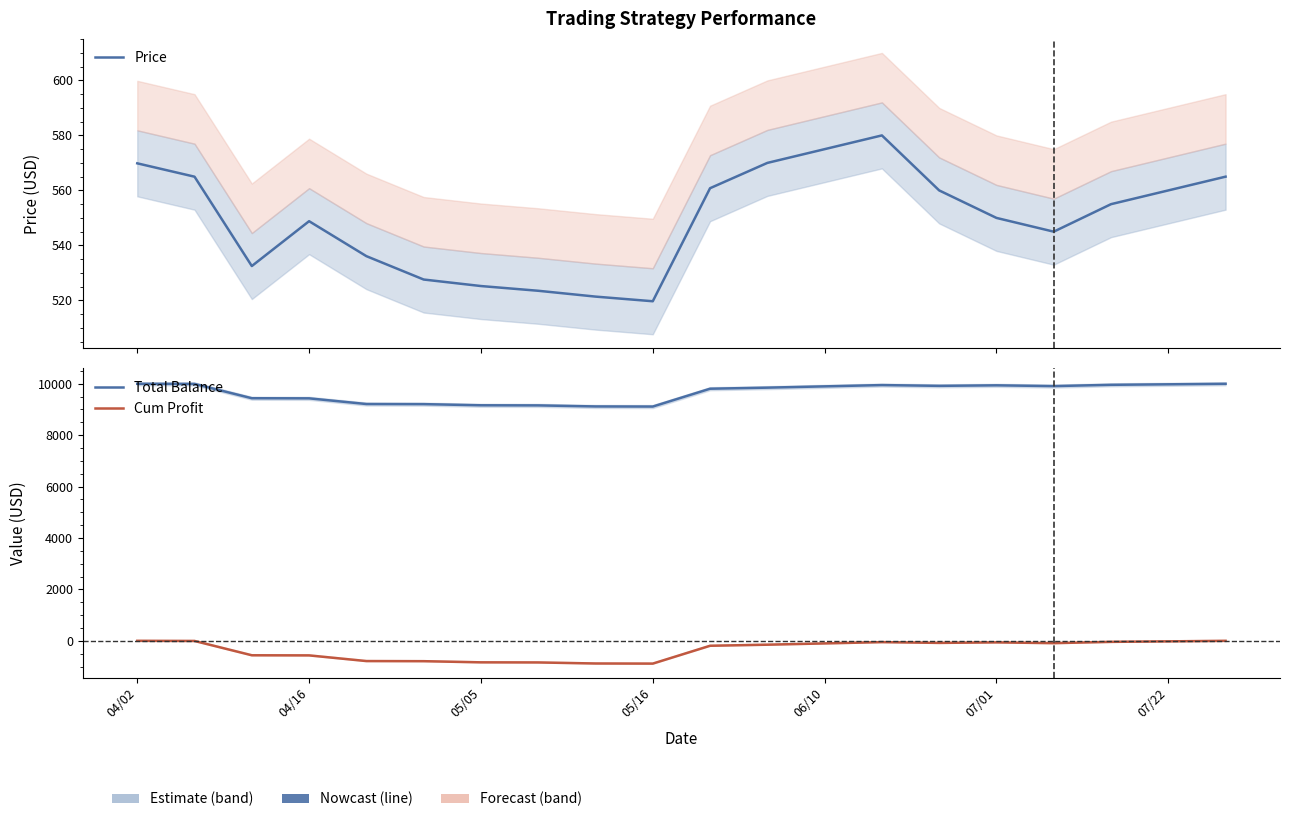

What is the difference between the maximum and minimum values in the Total Balance series?

885.5